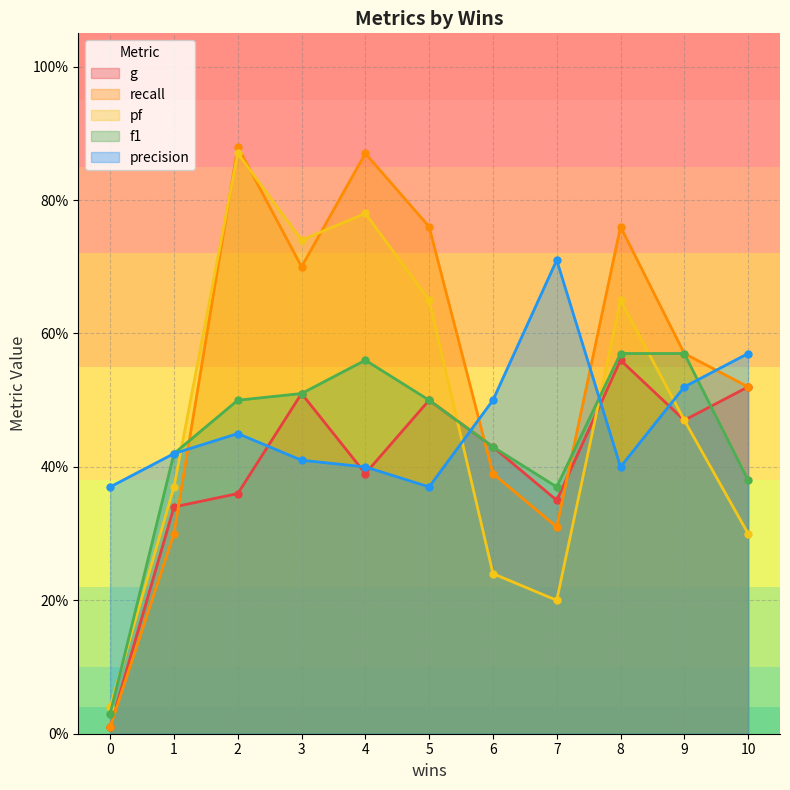

At which category does precision reach its first local peak?

2